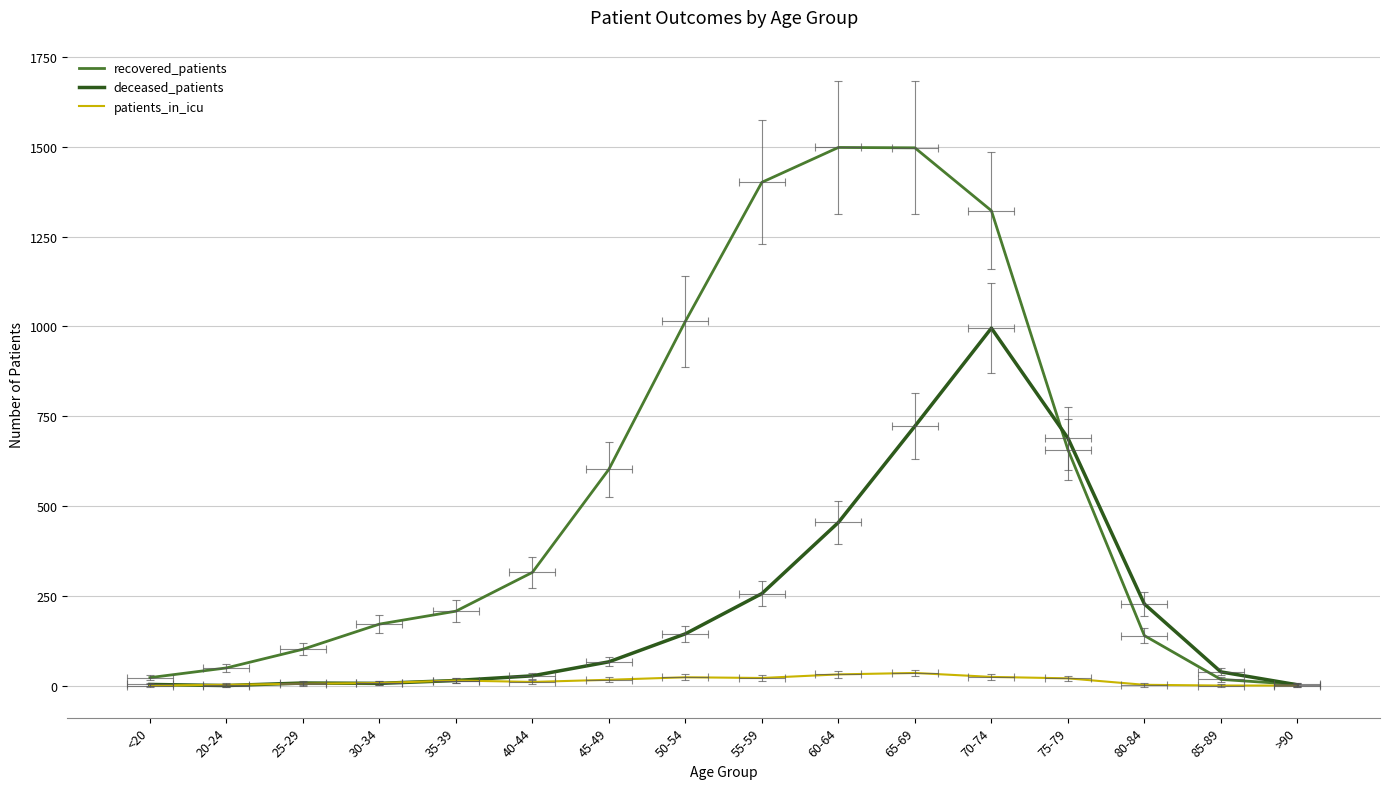

Rank the categories by deceased_patients value from highest to lowest.

70-74, 65-69, 75-79, 60-64, 55-59, 80-84, 50-54, 45-49, 85-89, 40-44, 35-39, 25-29, 30-34, <20, >90, 20-24